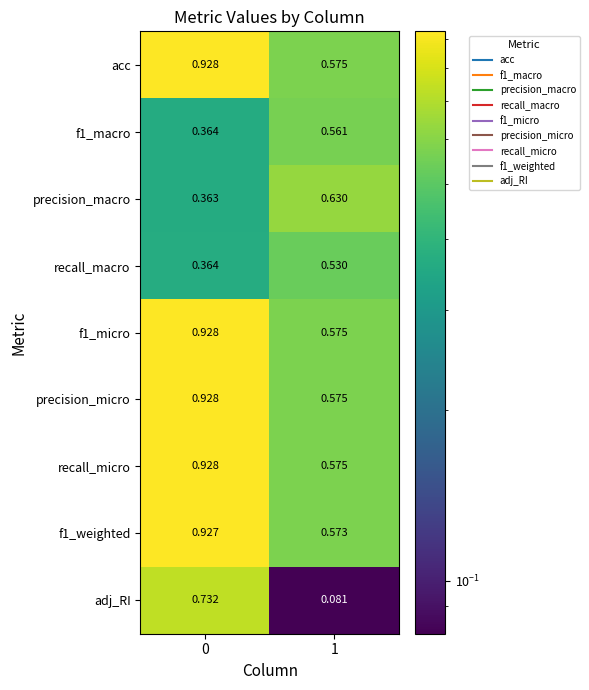

Is the value of f1_weighted at 0 greater than the value of adj_RI at 0?

Yes